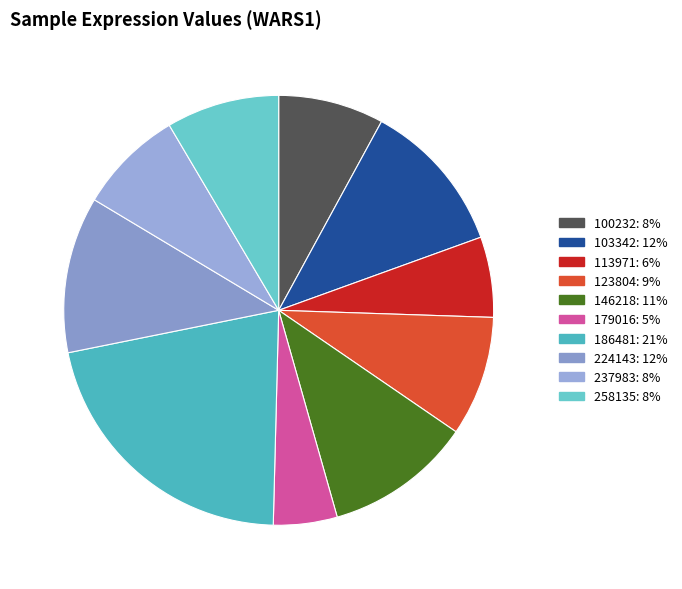

To the nearest percent, what is the difference between the largest and smallest slice percentages?

17%